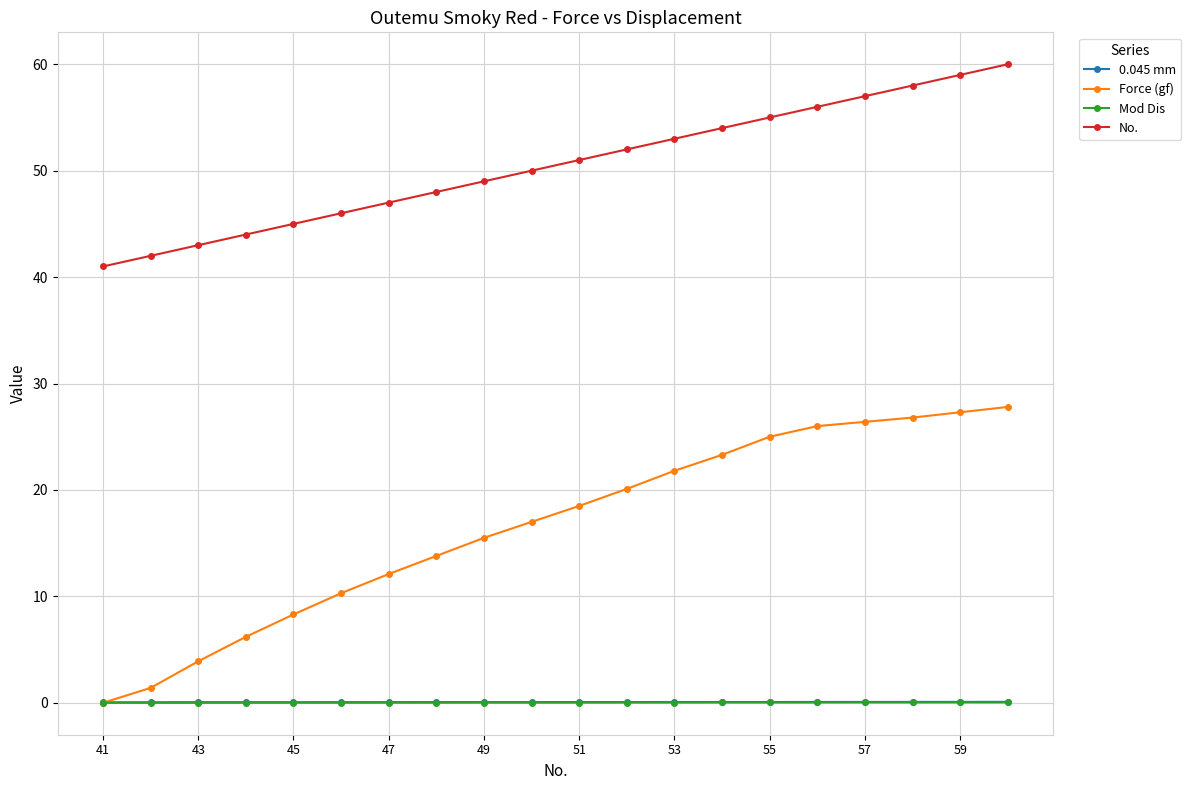

Which series has the largest total across all categories?

No.